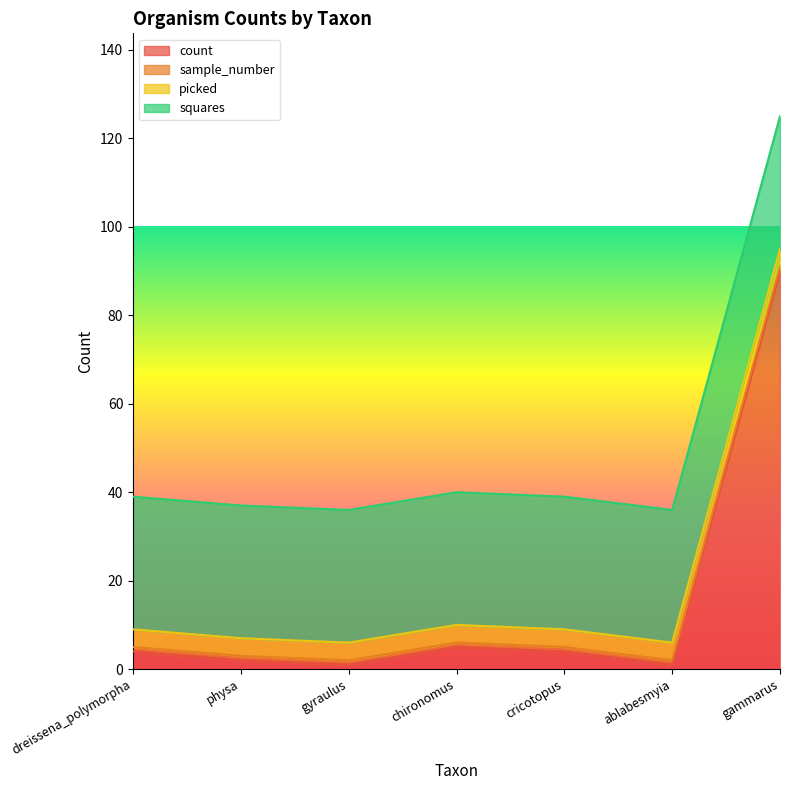

True or false: picked and sample_number intersect in this chart.

False